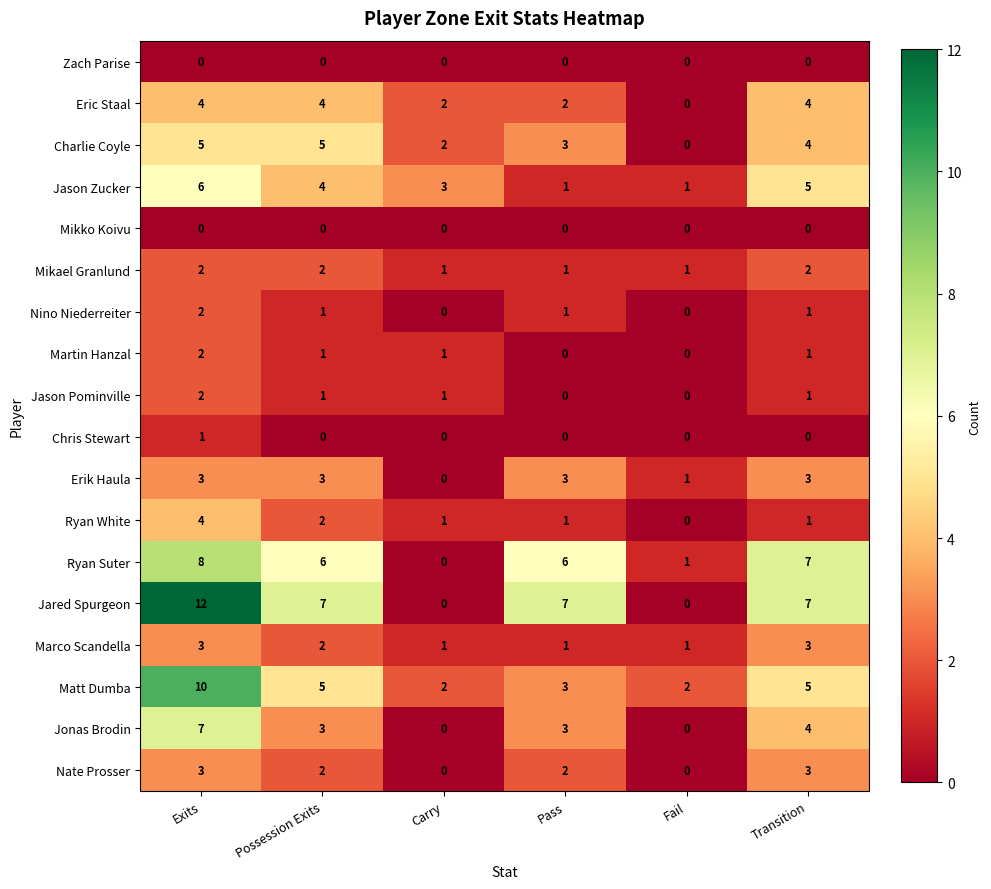

What is the difference between the Ryan Suter values at Carry and Exits?

8